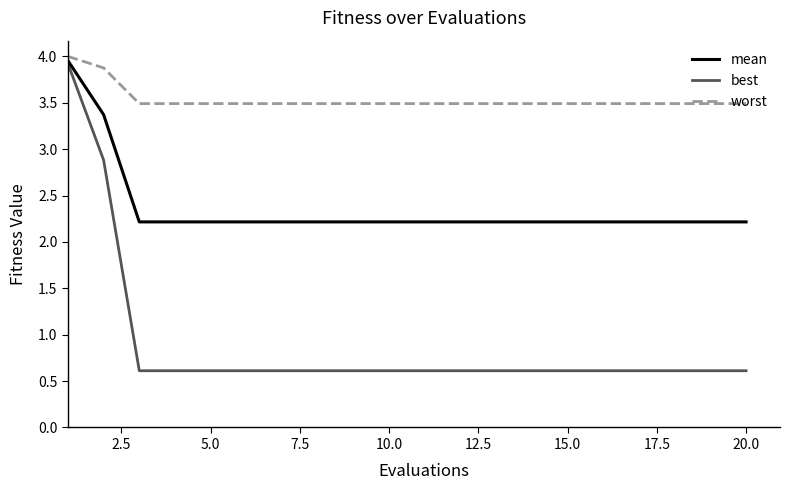

Which series has the largest range (max minus min)?

best